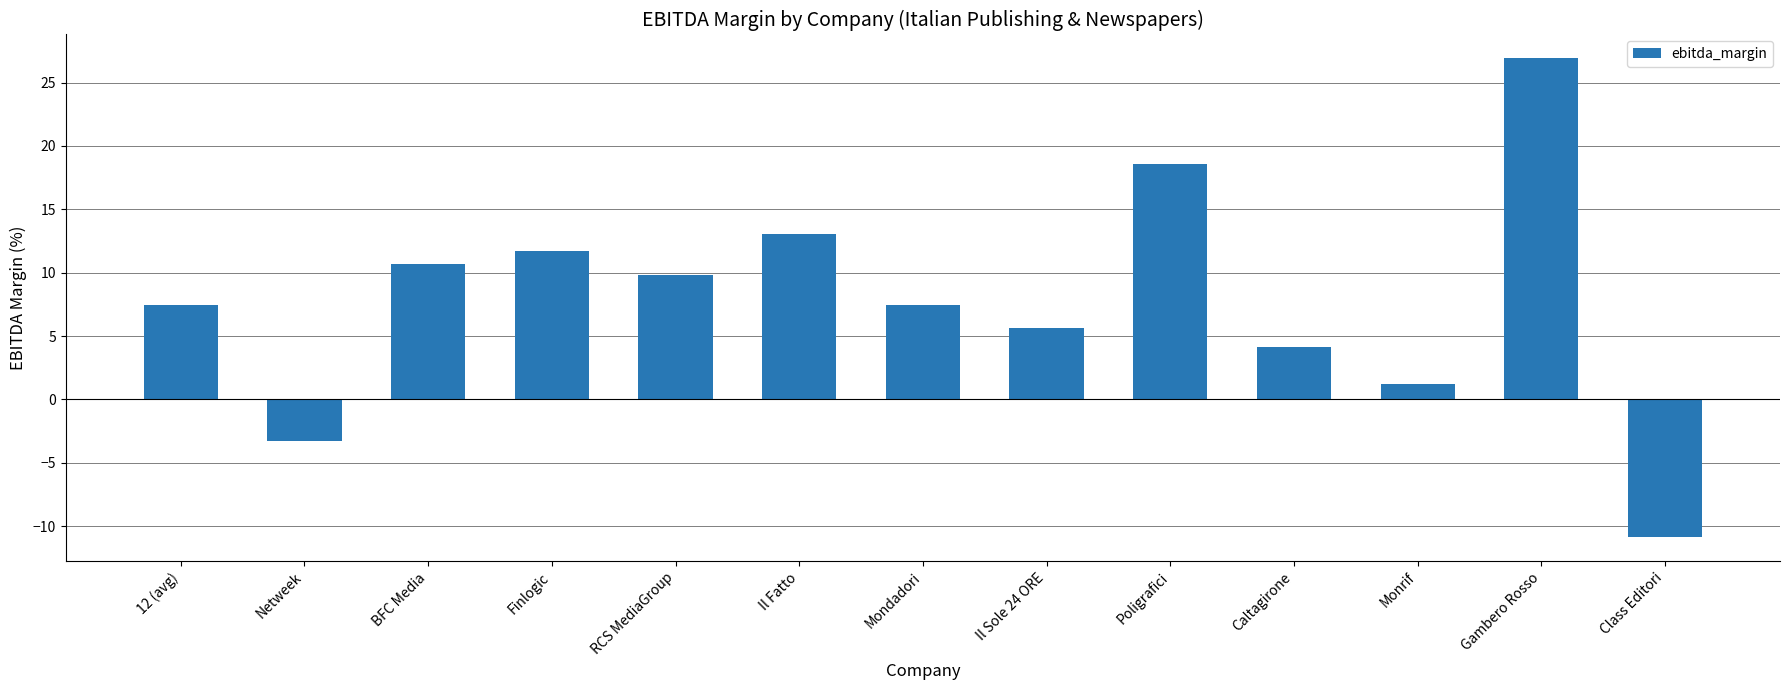

Between Il Fatto and Netweek, which is larger?

Il Fatto